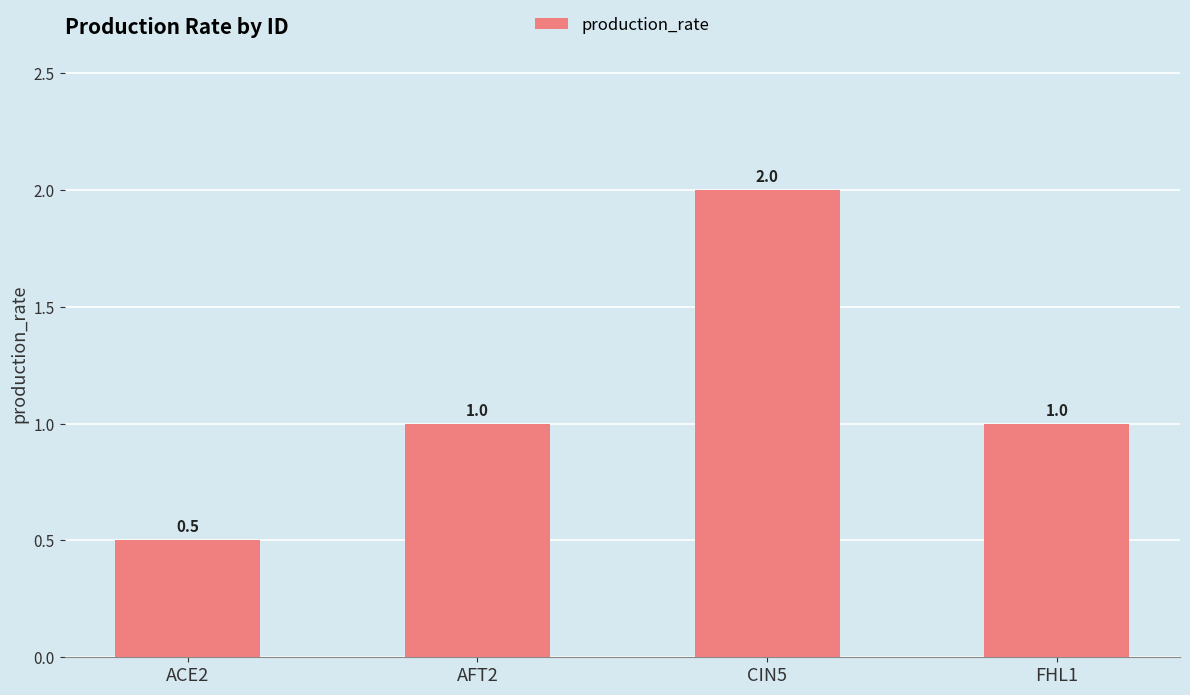

What is the difference between the maximum and minimum values?

1.5